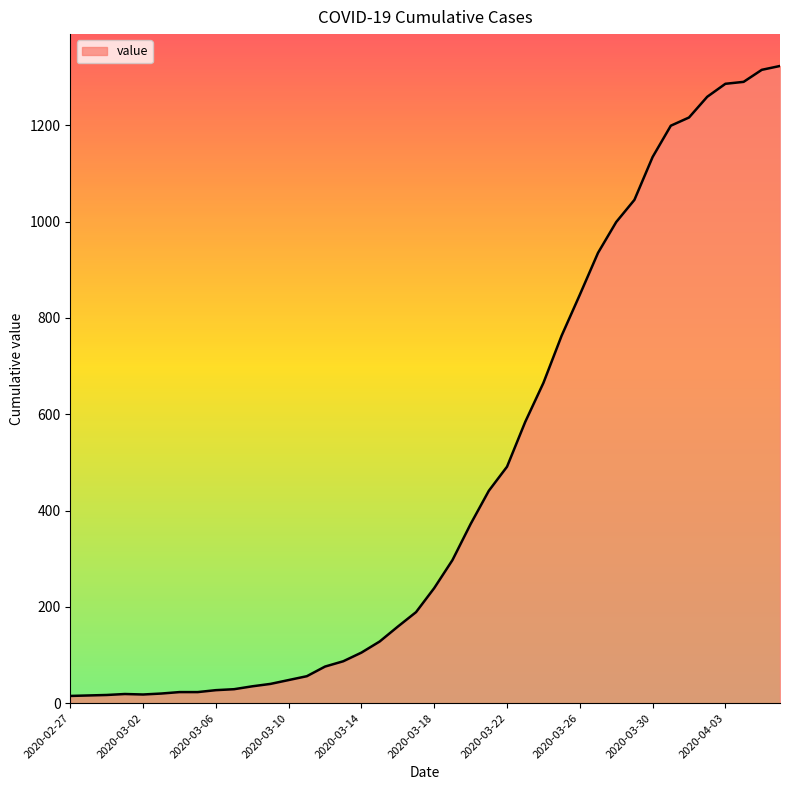

What is the difference between the maximum and minimum values?

1308